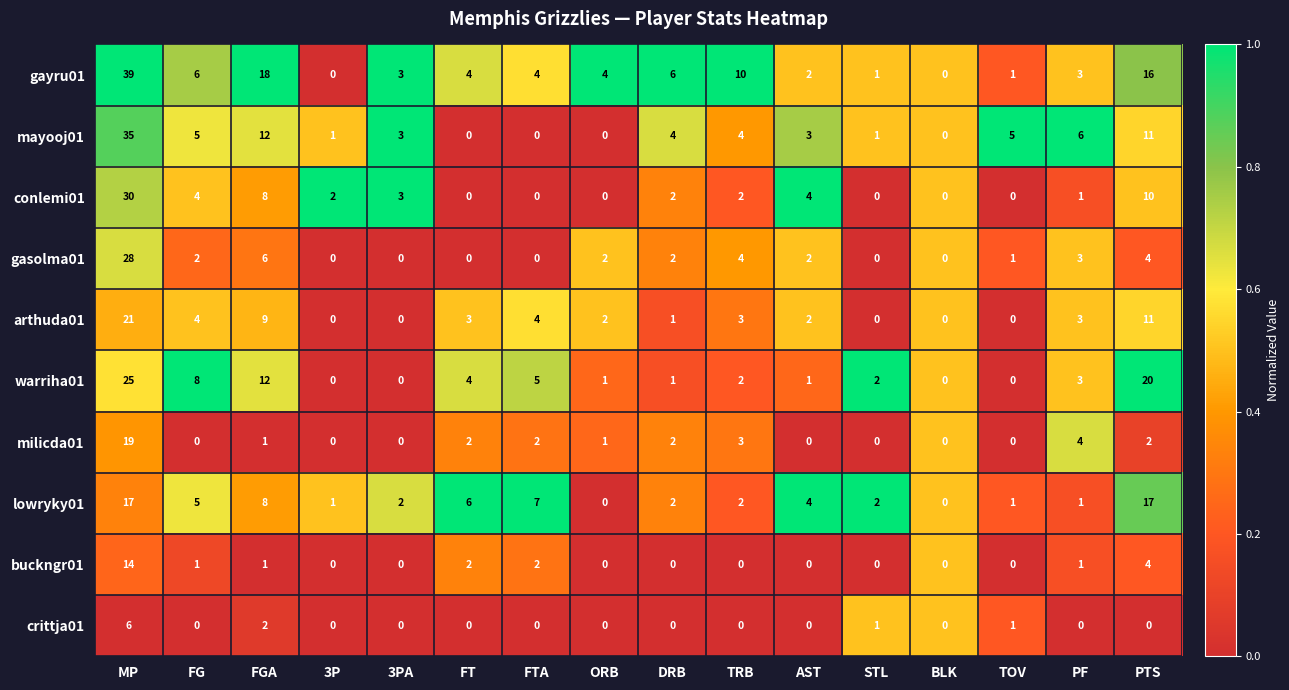

At which label does warriha01 reach its peak?

MP